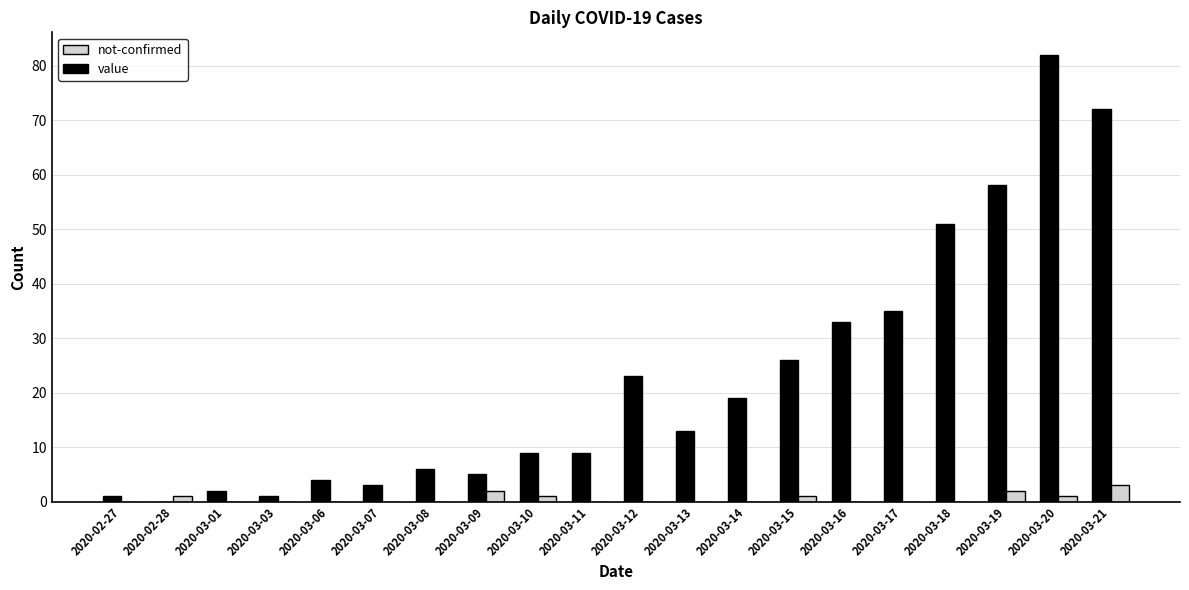

Is the value of value at 2020-03-13 greater than the value of not-confirmed at 2020-03-18?

Yes